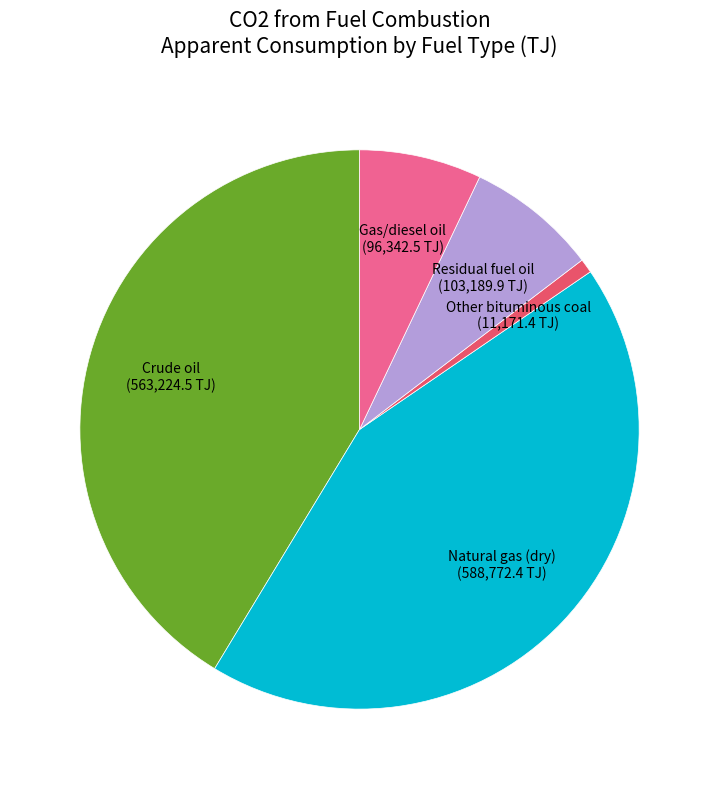

True or false: Natural gas (dry) accounts for 36% of the total.

False